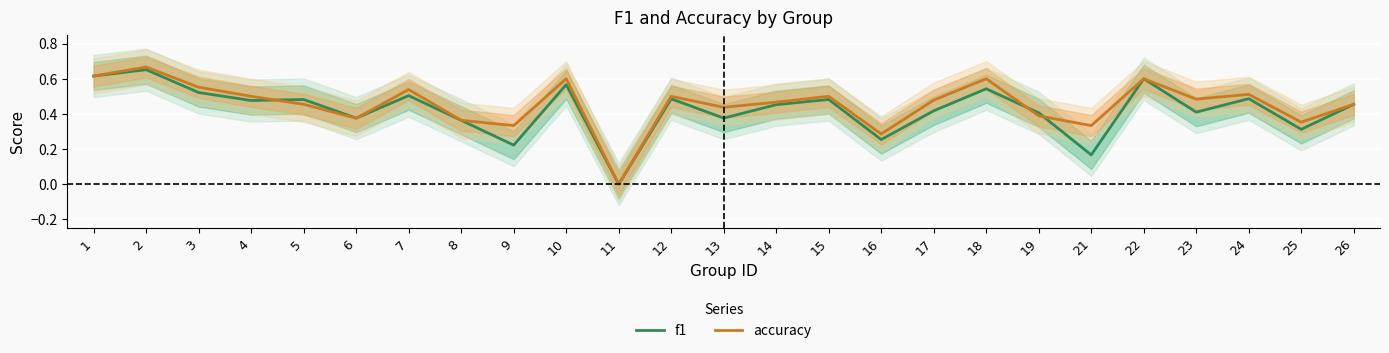

Is the value of accuracy at 17 greater than the value of f1 at 23?

Yes